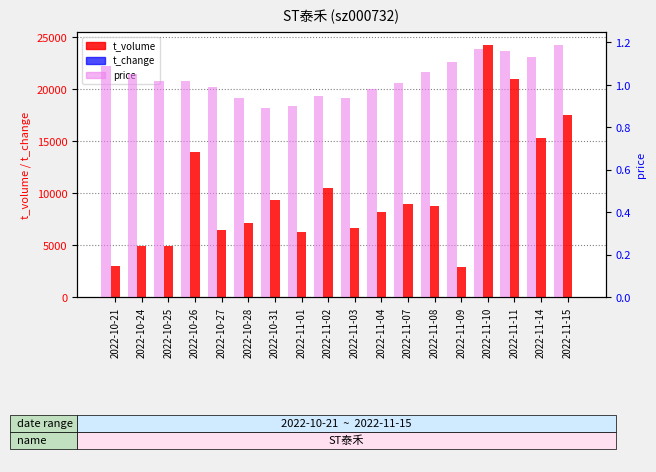

Read the t_volume value at 2022-10-26.

13988.0